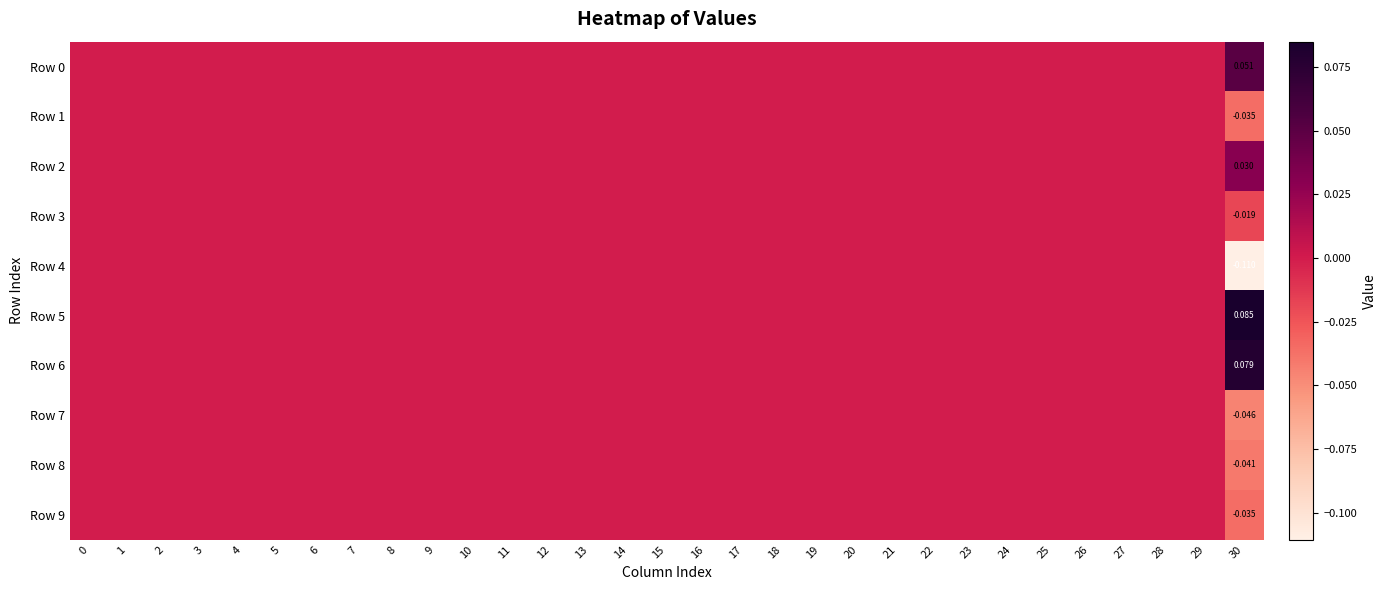

What is the maximum value for Row 0?

0.1